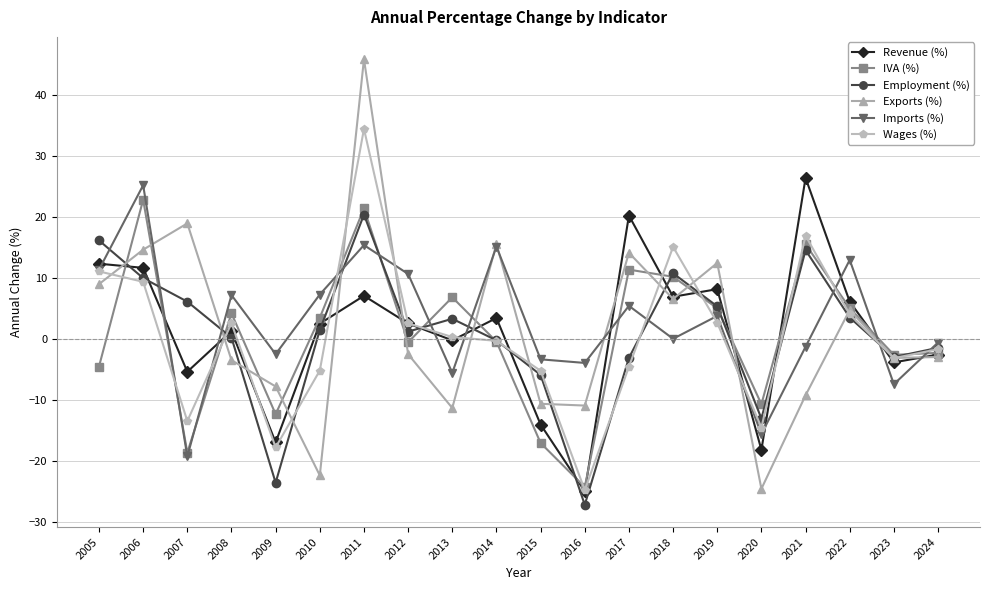

The Revenue (%) series shows -18.1 at 2020. True or false?

True